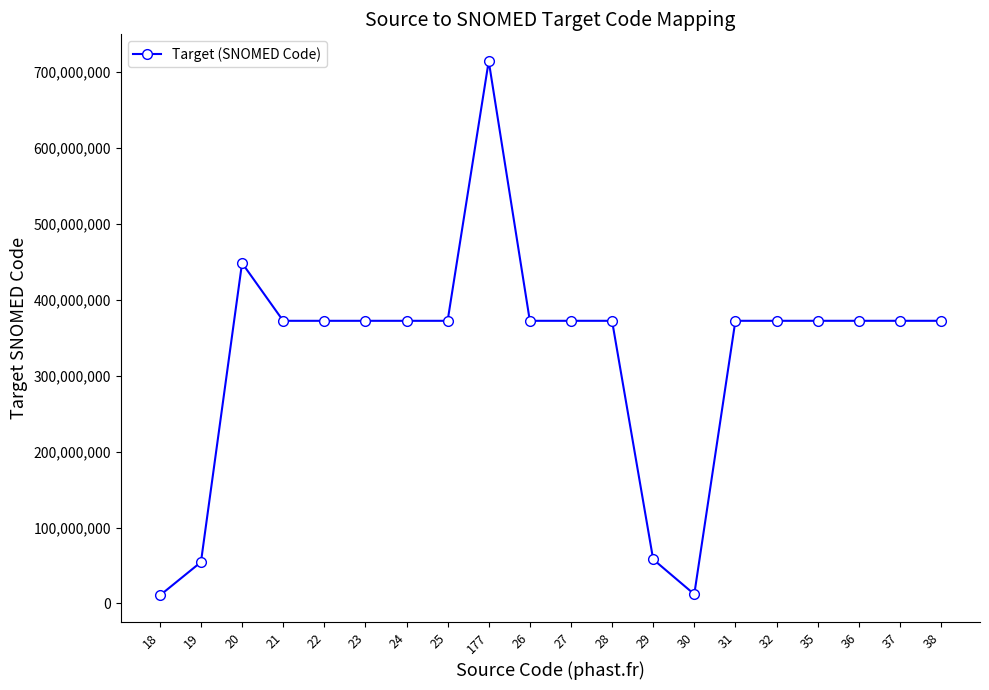

What is the difference between the maximum and second lowest values?

702613002